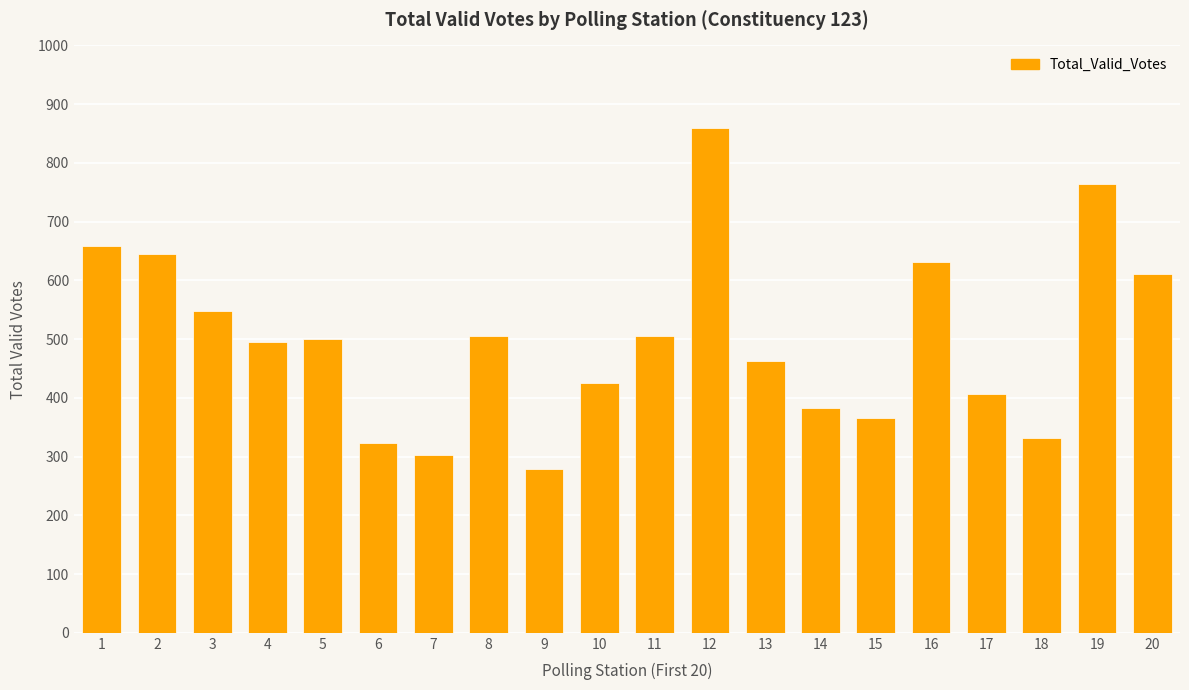

Reading left to right, list all the values displayed in this chart.

1=659	2=645	3=548	4=495	5=501	6=323	7=302	8=505	9=279	10=425	11=505	12=860	13=462	14=382	15=366	16=632	17=406	18=332	19=764	20=611